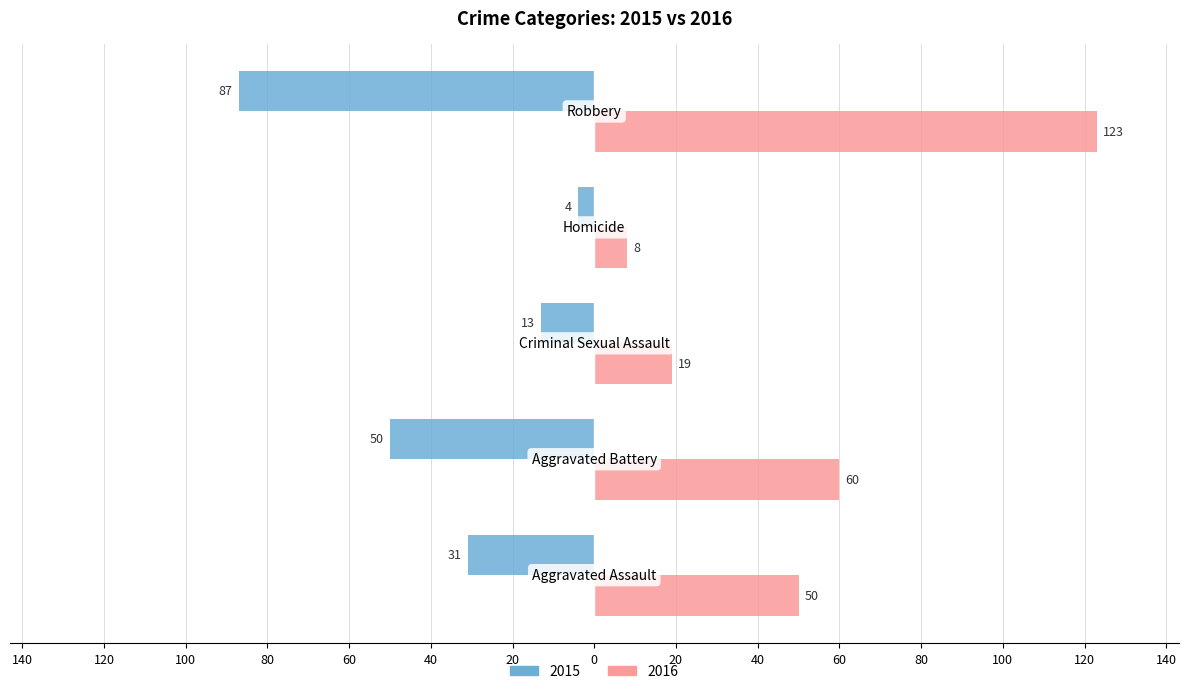

Reading left to right, transcribe all the data shown in this chart.

2015: -31	-50	-13	-4	-87
2016: 50	60	19	8	123